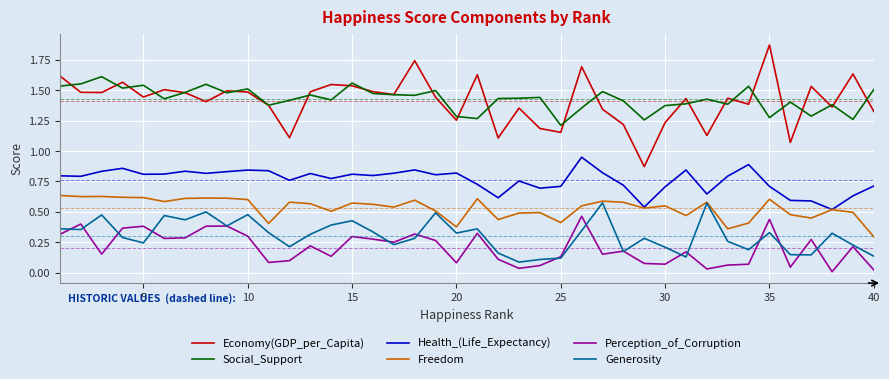

True or false: Social_Support and Generosity cross at least once.

False